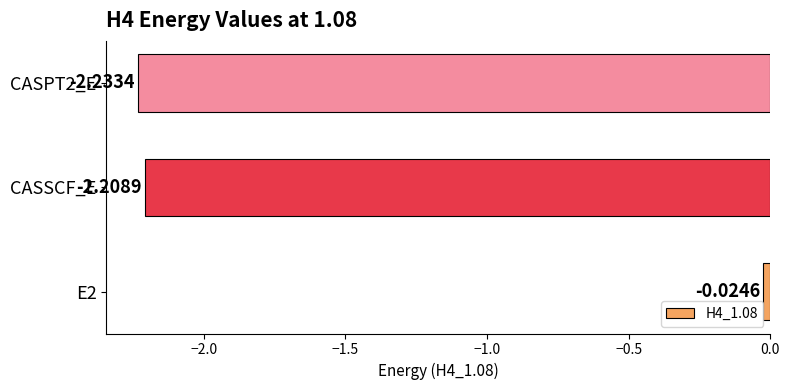

Rank the categories by value from lowest to highest.

CASPT2_E, CASSCF_E, E2